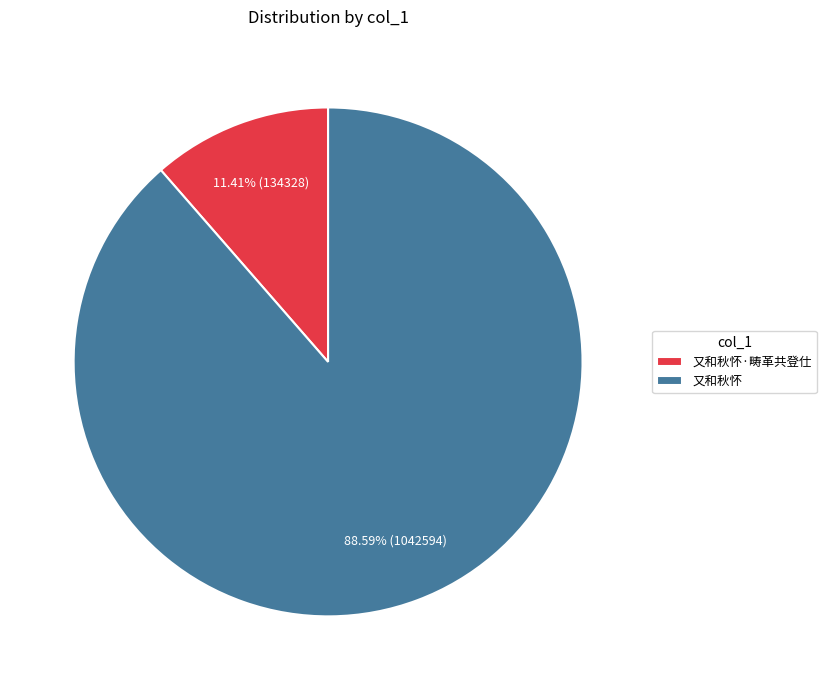

Is there any slice that represents more than half of the pie?

Yes